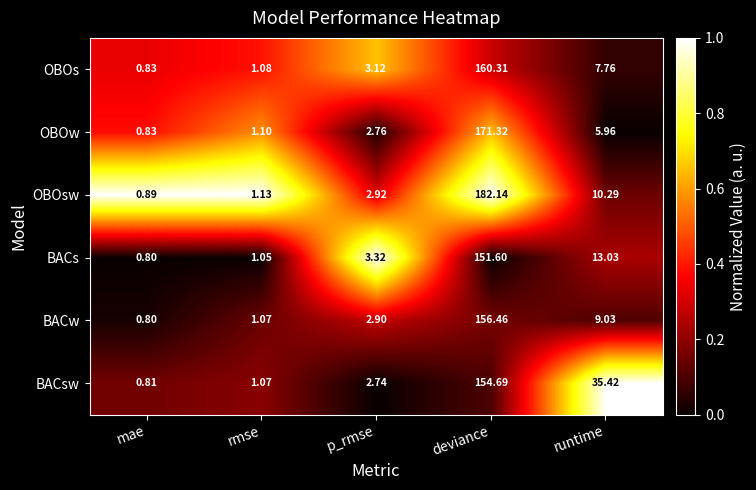

At which category is the sum across all series the highest?

deviance